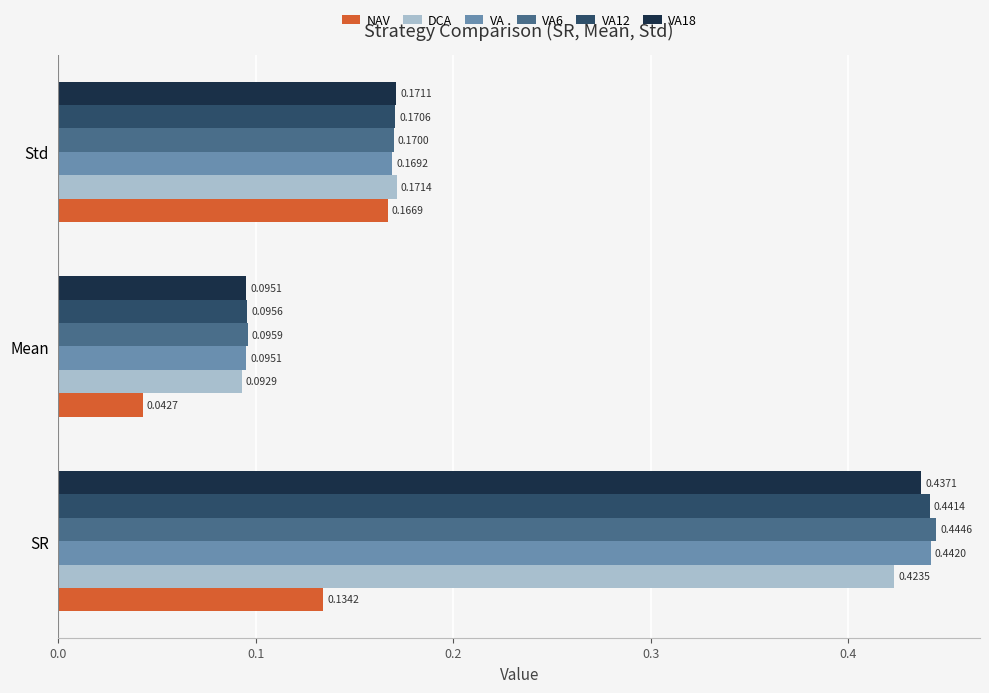

List the series in order of their peak value, lowest first.

NAV, DCA, VA18, VA12, VA, VA6